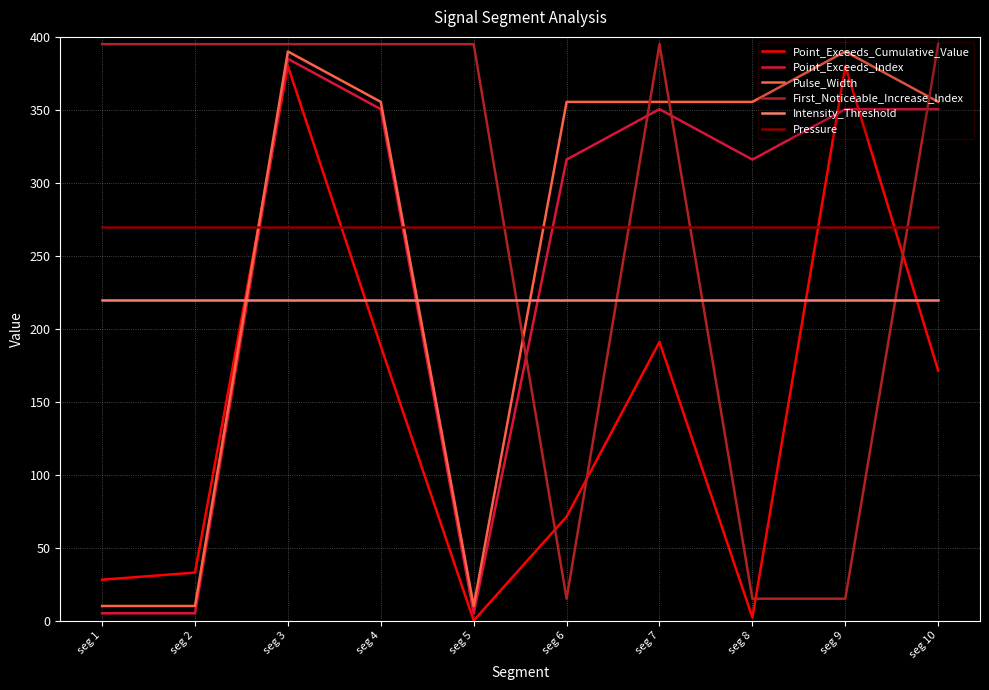

Is this an area chart (filled region under the line)?

No